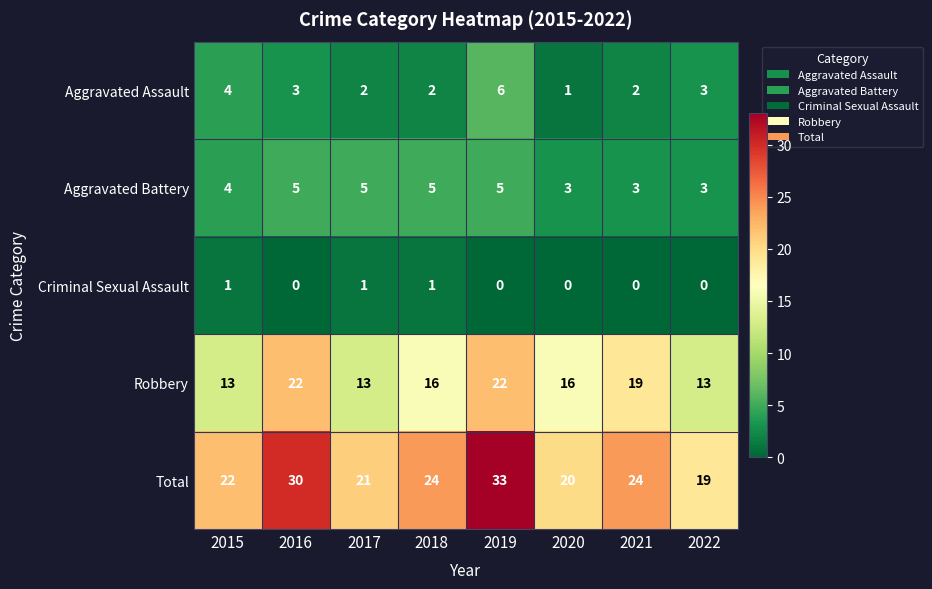

Count the Criminal Sexual Assault values in the range 0 to 1.

8